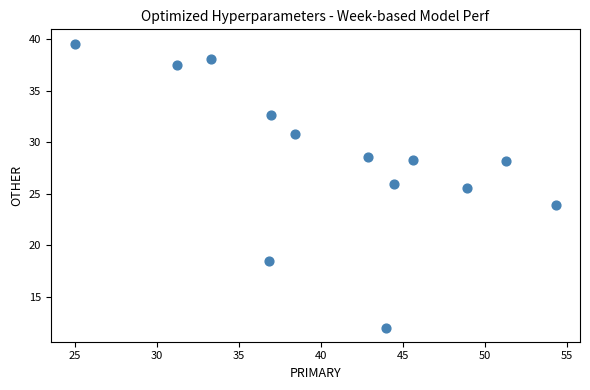

What Y value in the scatter plot is closest to 25?

25.5